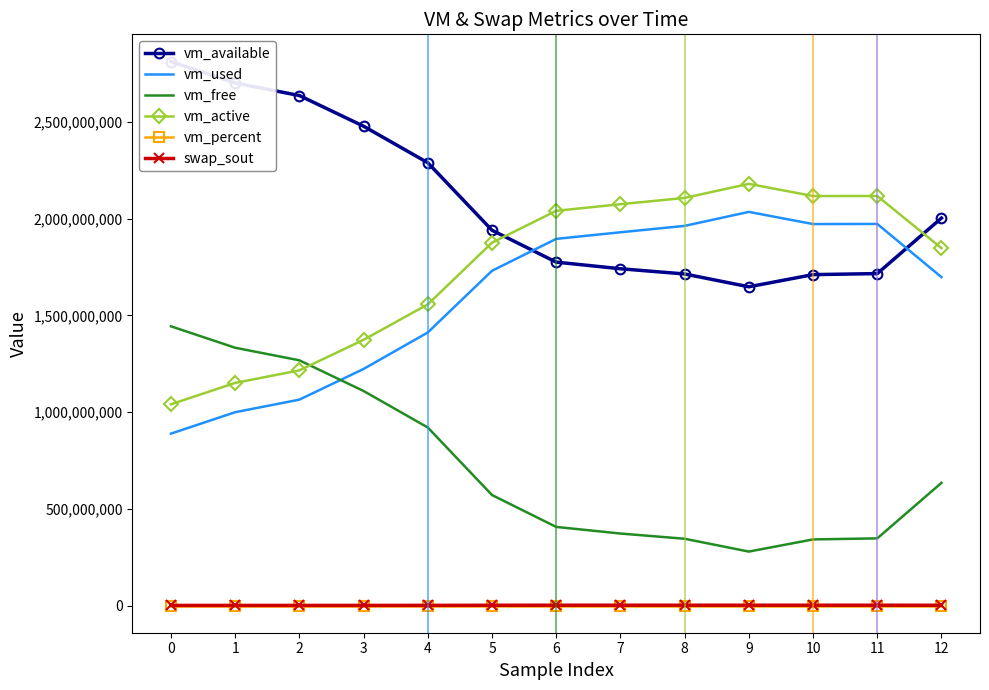

What is the average value of the vm_active series?

1746361422.8